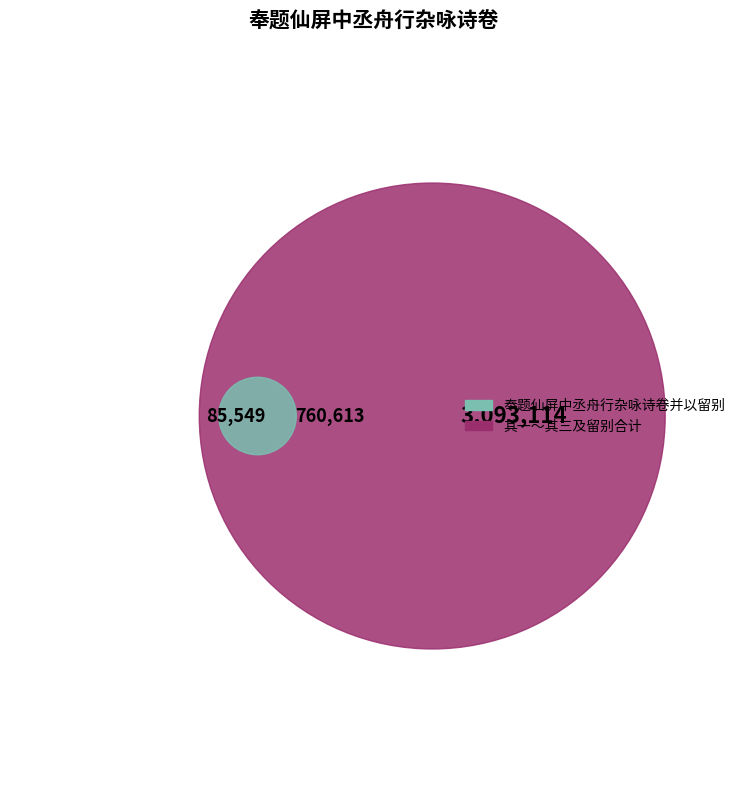

To the nearest percent, what is the combined percentage of 奉题仙屏中丞舟行杂咏诗卷，并以留别 其三 and 奉题仙屏中丞舟行杂咏诗卷并以留别?

27%